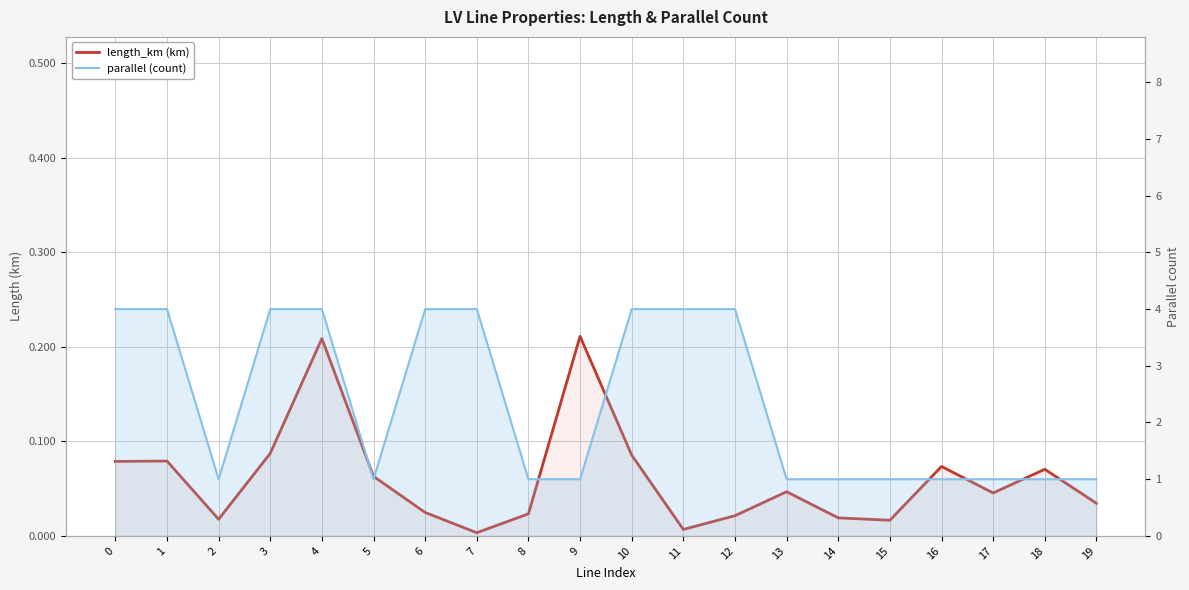

In parallel (count), how many points are lower than both neighbors (excluding endpoints)?

2